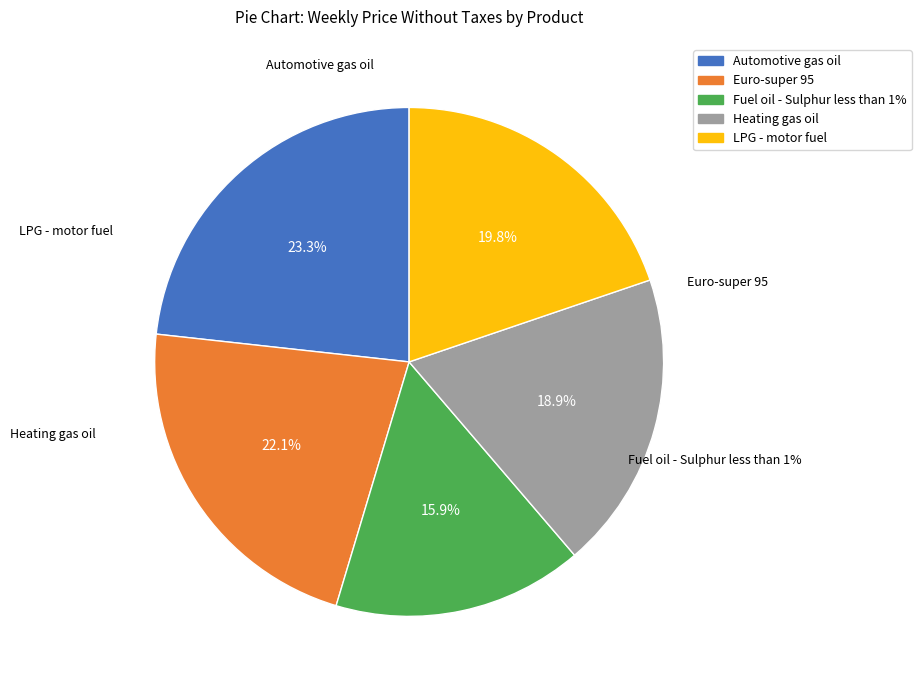

To the nearest percent, what is the average slice percentage?

20%